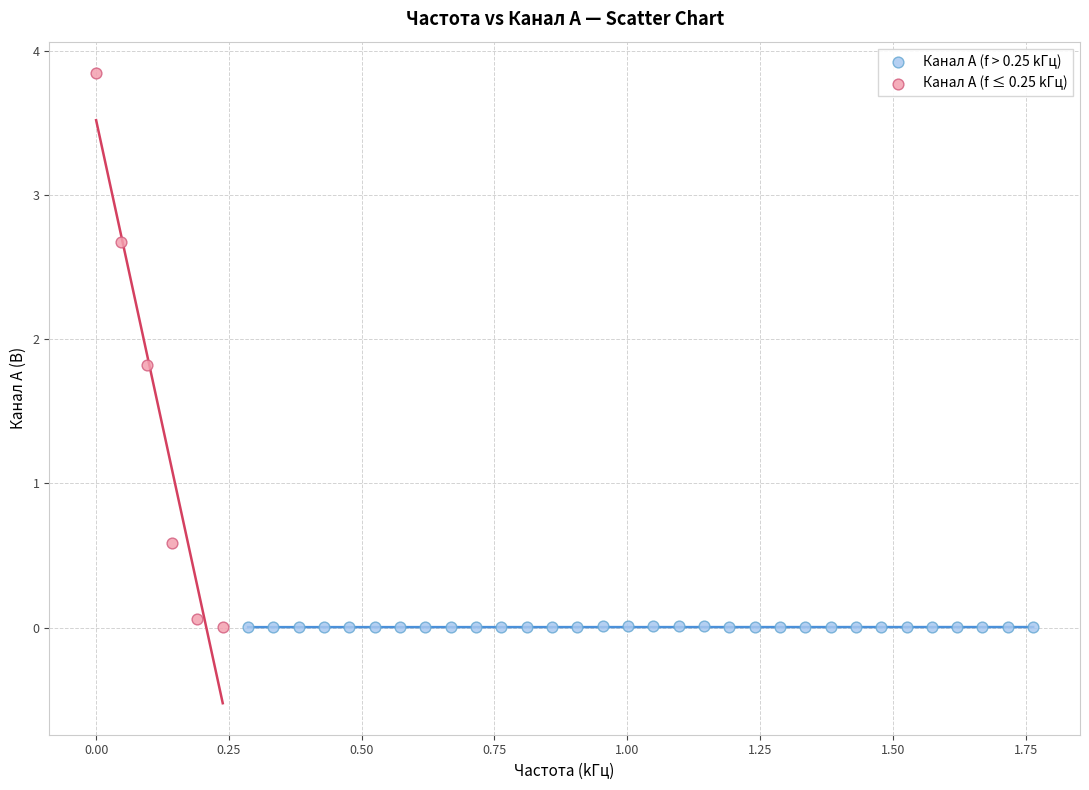

Which series contains the highest Y value?

Канал A (f ≤ 0.25 kГц)